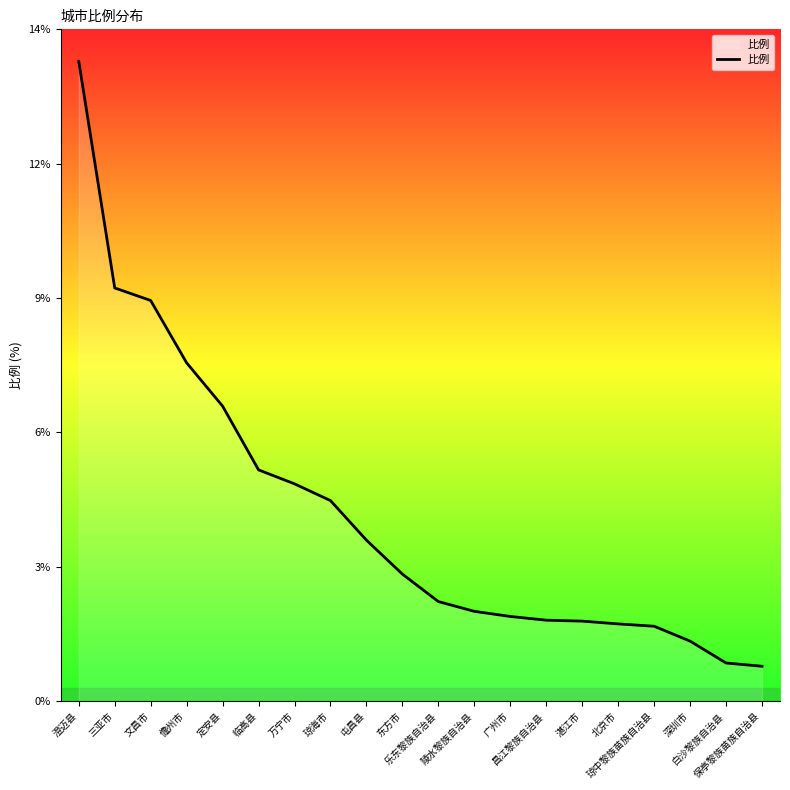

Is this an area chart (filled region under the line)?

Yes